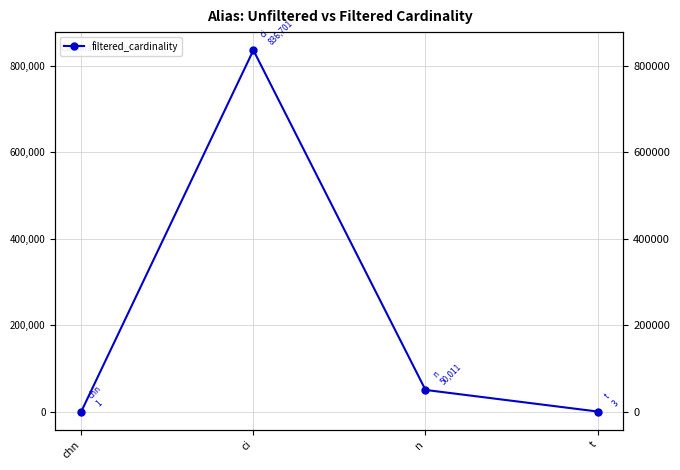

The chart shows a value of 836701 at ci. True or false?

True